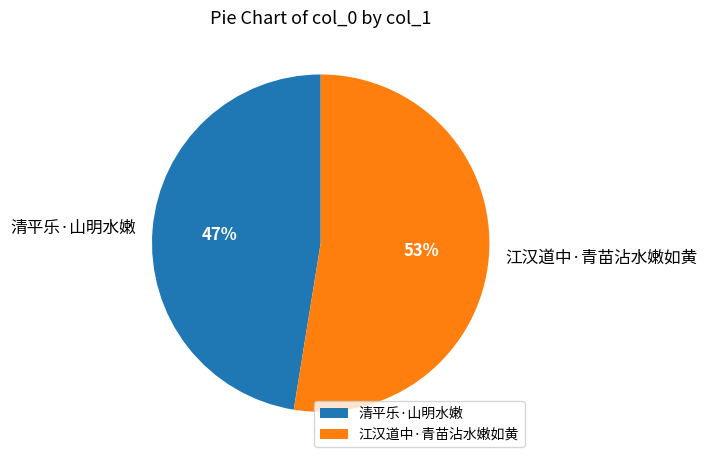

What is the ratio of the value at 清平乐·山明水嫩 to the value at 江汉道中·青苗沾水嫩如黄?

0.9